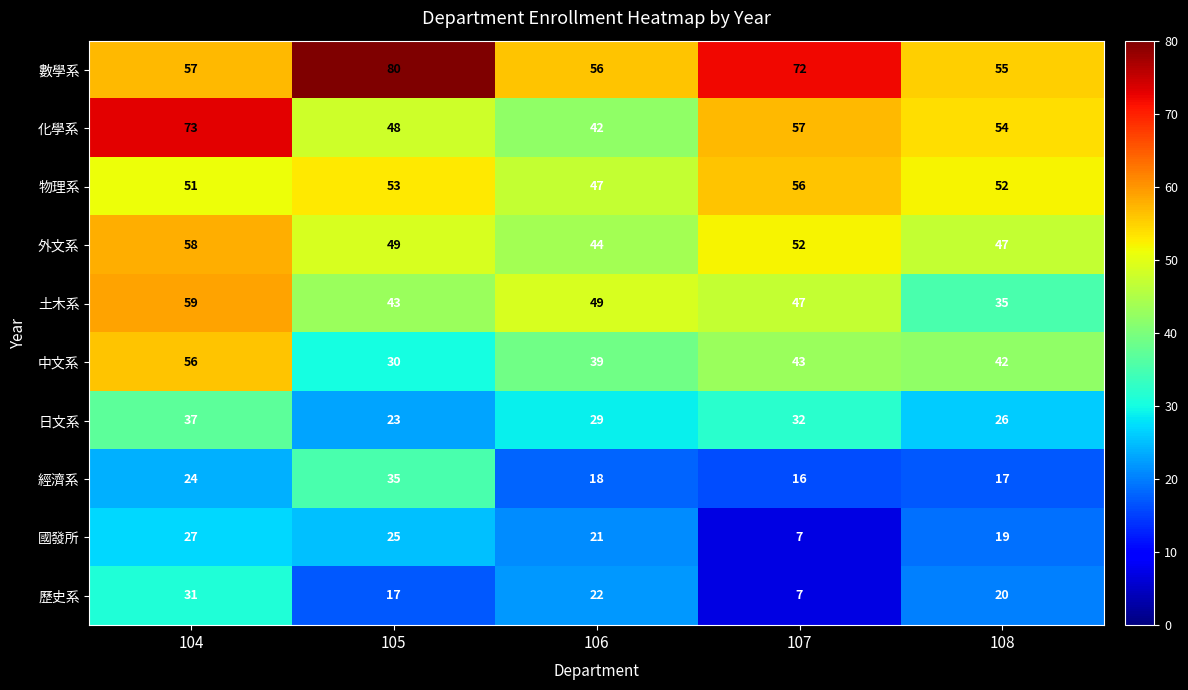

Which series has the largest total across all categories?

數學系